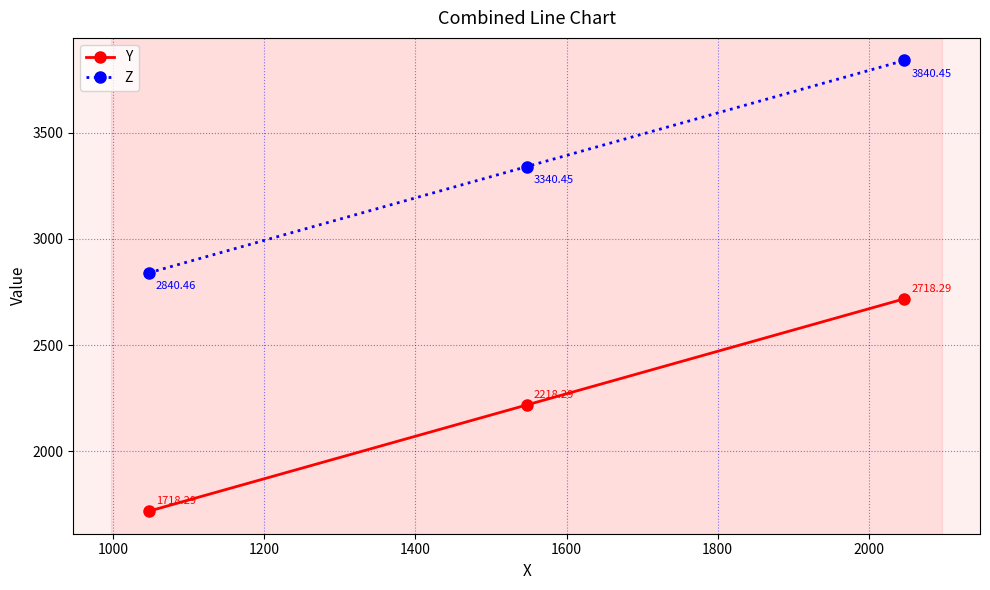

Which series has the widest spread of values?

Y